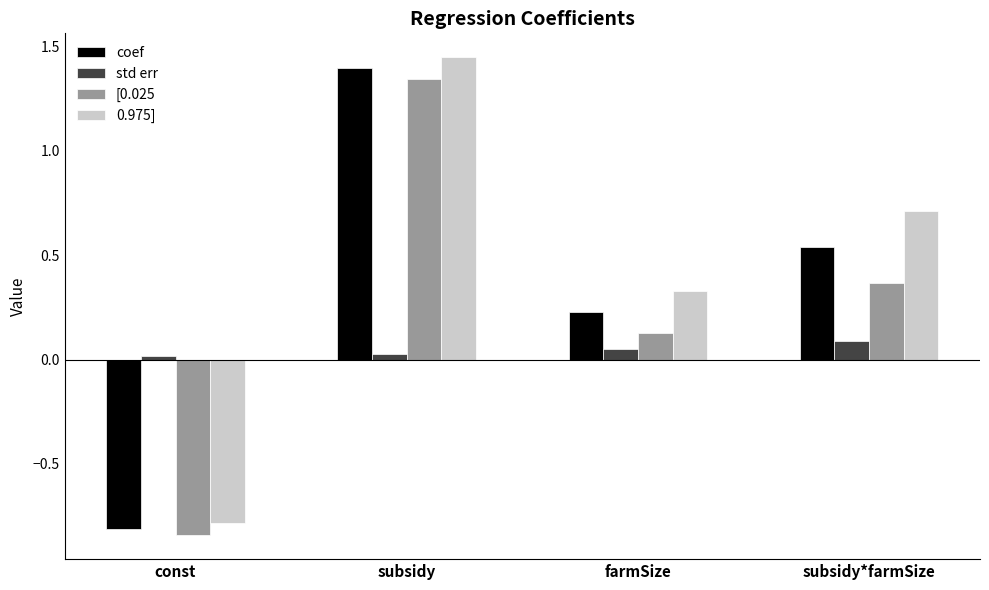

What are all the series names shown in the legend?

coef, std err, [0.025, 0.975]